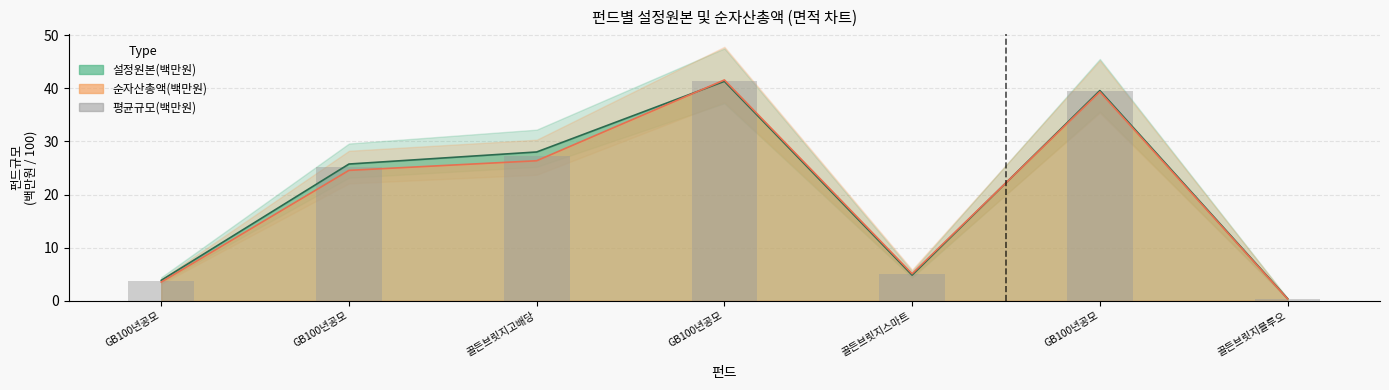

Read the value at 골든브릿지블루오.

0.4